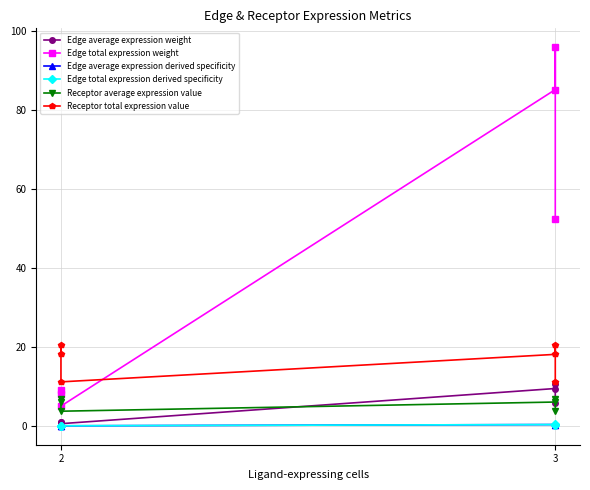

Reading left to right, transcribe all the data shown in this chart.

Edge average expression weight: 0.9	1.0	0.6	9.5	10.6	5.8
Edge total expression weight: 8.1	9.2	5.0	85.1	95.8	52.4
Edge average expression derived specificity: 0.0	0.0	0.0	0.3	0.4	0.2
Edge total expression derived specificity: 0.0	0.0	0.0	0.3	0.4	0.2
Receptor average expression value: 6.0	6.8	3.7	6.0	6.8	3.7
Receptor total expression value: 18.1	20.4	11.1	18.1	20.4	11.1